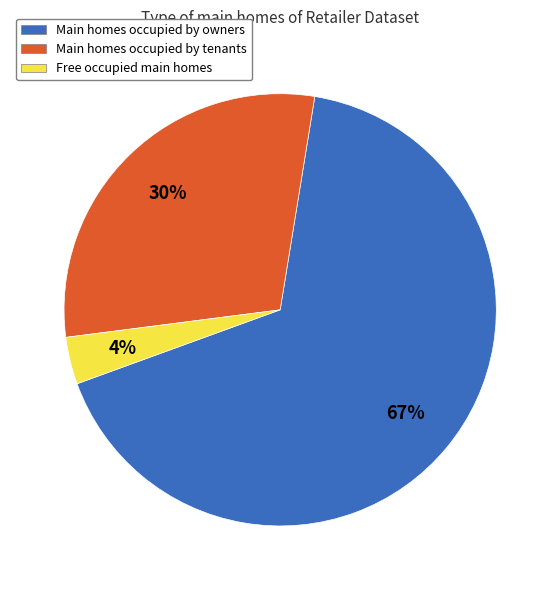

What is the largest slice in the pie chart?

Main homes occupied by owners